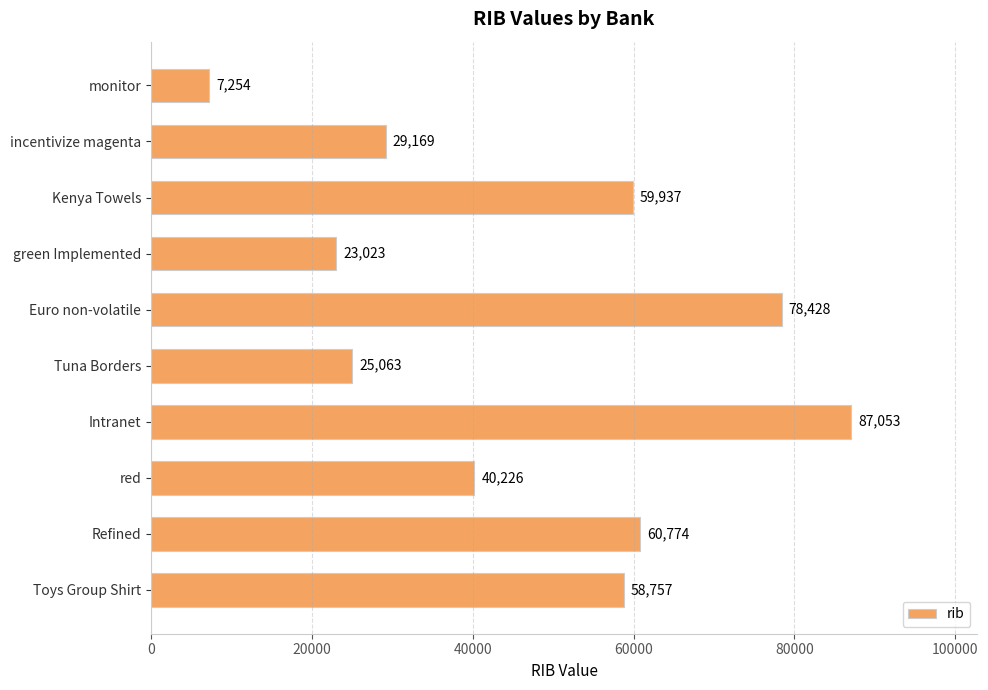

Where is the data nearest to the value 47153?

red